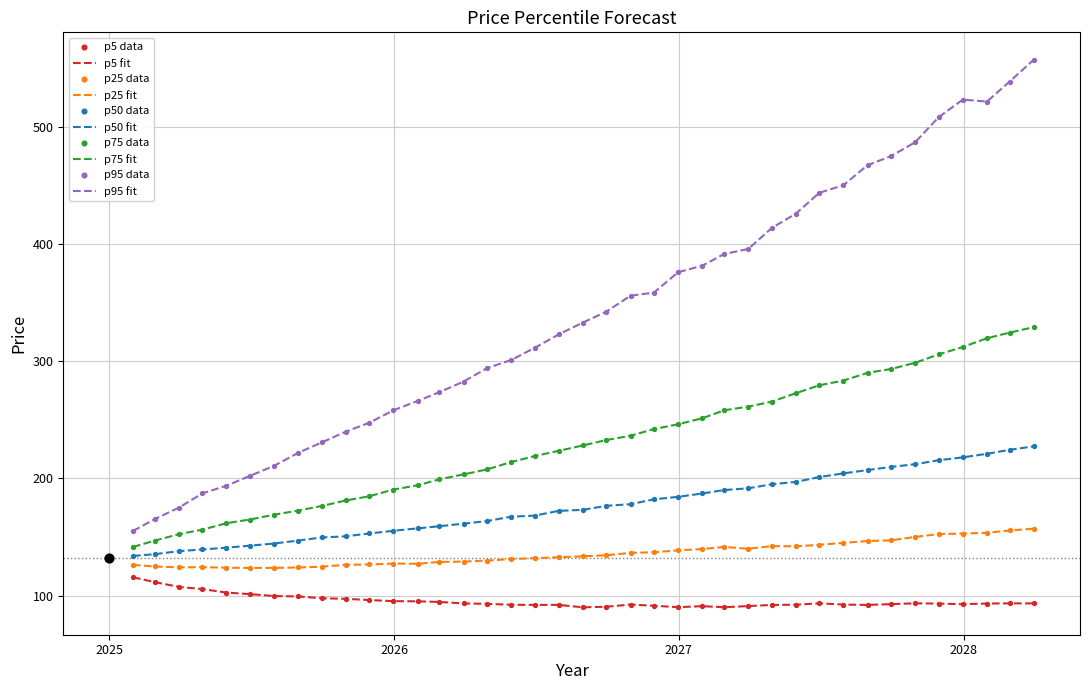

Which series has the largest total across all categories?

p95